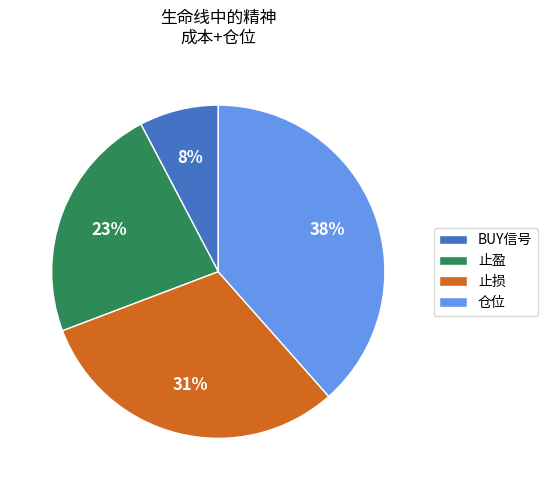

The BUY信号 slice represents 18% of the pie. True or false?

False